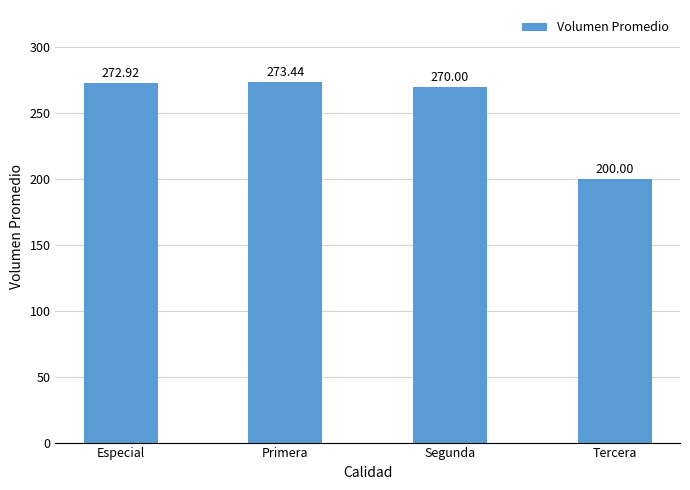

Reading left to right, list all the values displayed in this chart.

272.9	273.4	270.0	200.0